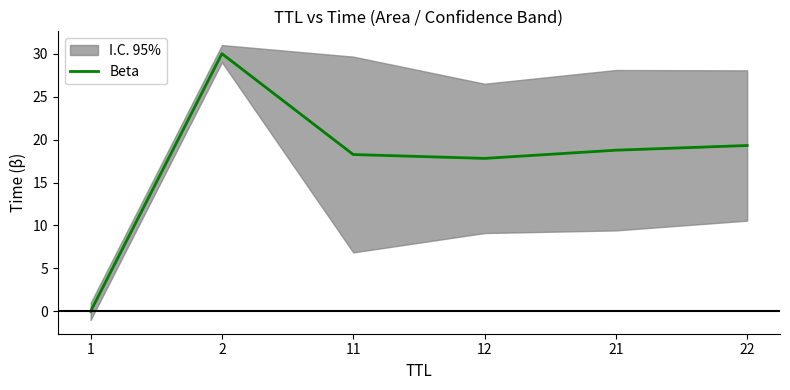

What is the value of the 3rd point from the left?

18.3